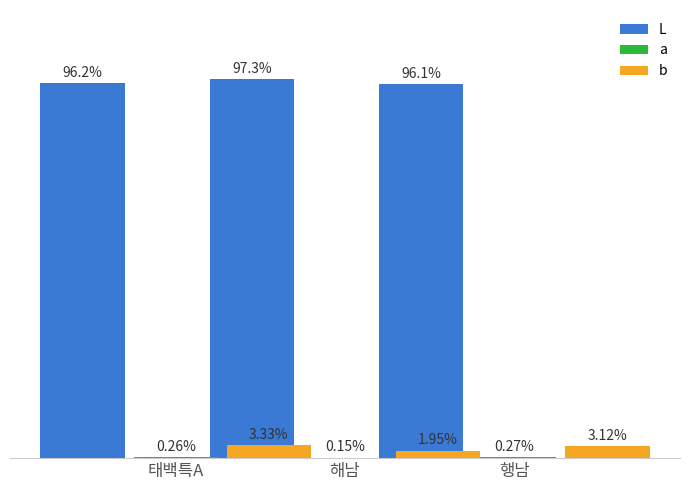

How many bars are there in each group?

3